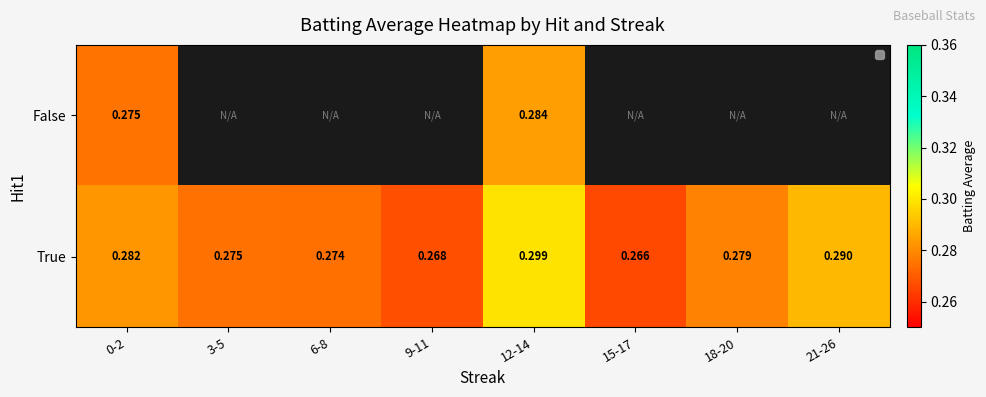

What is the minimum value shown in the chart?

0.3